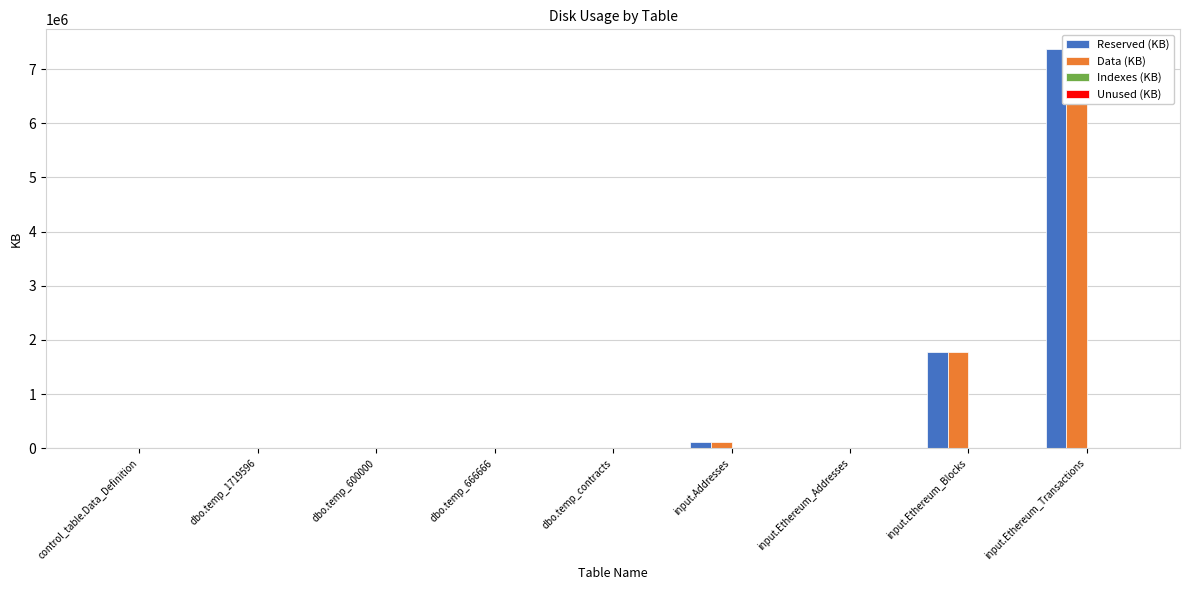

Rank the series by their maximum value, from highest to lowest.

Reserved (KB), Data (KB), Unused (KB), Indexes (KB)